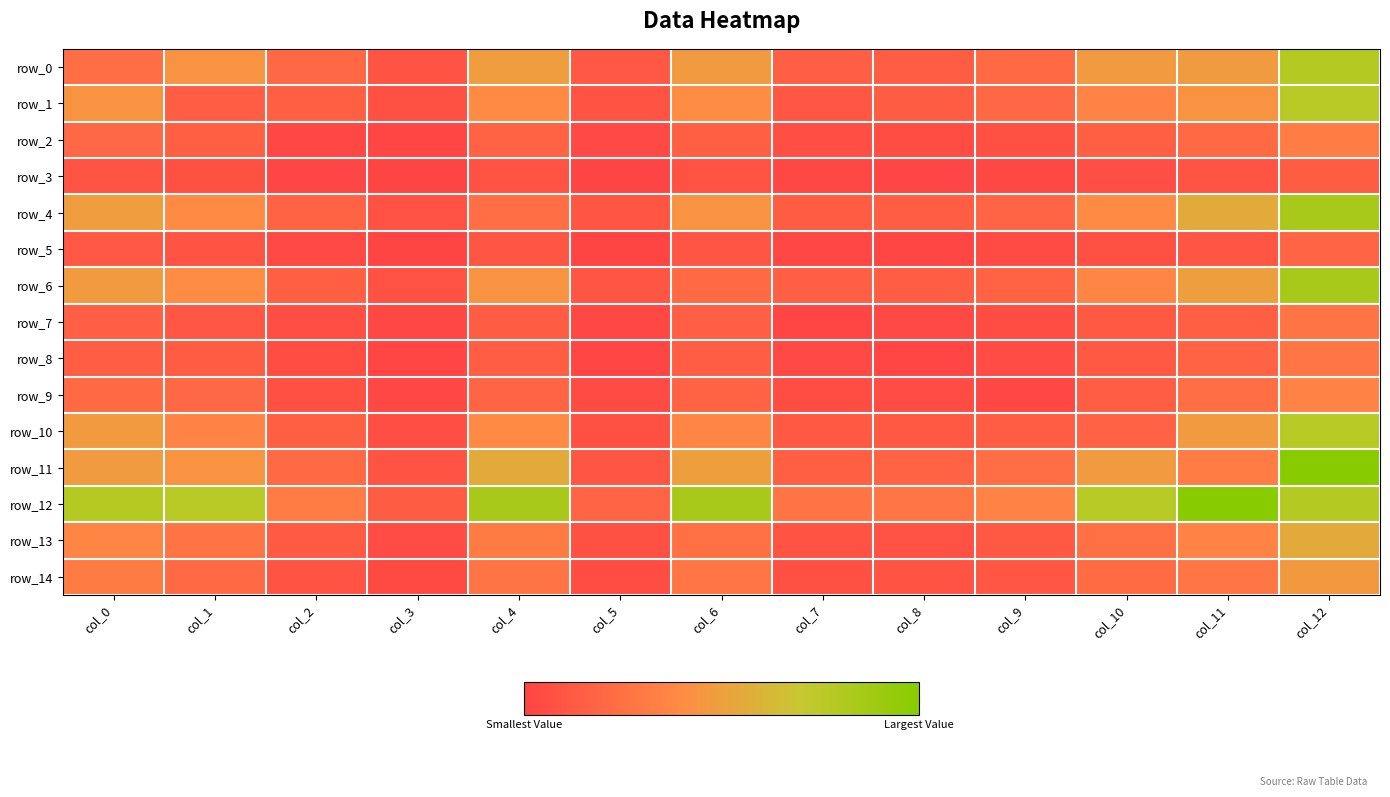

Reading right to left, list all the values displayed in this chart.

row_0: col_12=818	col_11=499	col_10=495	col_9=231	col_8=154	col_7=169	col_6=494	col_5=127	col_4=509	col_3=108	col_2=220	col_1=461	col_0=250
row_1: col_12=798	col_11=457	col_10=372	col_9=214	col_8=150	col_7=124	col_6=420	col_5=104	col_4=413	col_3=79	col_2=171	col_1=162	col_0=461
row_2: col_12=338	col_11=223	col_10=174	col_9=80	col_8=63	col_7=71	col_6=177	col_5=42	col_4=193	col_3=26	col_2=30	col_1=171	col_0=220
row_3: col_12=151	col_11=107	col_10=71	col_9=37	col_8=28	col_7=33	col_6=87	col_5=20	col_4=90	col_3=9	col_2=26	col_1=79	col_0=108
row_4: col_12=877	col_11=577	col_10=412	col_9=198	col_8=157	col_7=150	col_6=461	col_5=115	col_4=253	col_3=90	col_2=193	col_1=413	col_0=509
row_5: col_12=202	col_11=116	col_10=82	col_9=54	col_8=29	col_7=41	col_6=112	col_5=12	col_4=115	col_3=20	col_2=42	col_1=104	col_0=127
row_6: col_12=873	col_11=521	col_10=384	col_9=193	col_8=155	col_7=169	col_6=222	col_5=112	col_4=461	col_3=87	col_2=177	col_1=420	col_0=494
row_7: col_12=285	col_11=174	col_10=131	col_9=67	col_8=43	col_7=24	col_6=169	col_5=41	col_4=150	col_3=33	col_2=71	col_1=124	col_0=169
row_8: col_12=295	col_11=188	col_10=130	col_9=60	col_8=23	col_7=43	col_6=155	col_5=29	col_4=157	col_3=28	col_2=63	col_1=150	col_0=154
row_9: col_12=372	col_11=251	col_10=164	col_9=34	col_8=60	col_7=67	col_6=193	col_5=54	col_4=198	col_3=37	col_2=80	col_1=214	col_0=231
row_10: col_12=803	col_11=490	col_10=182	col_9=164	col_8=130	col_7=131	col_6=384	col_5=82	col_4=412	col_3=71	col_2=174	col_1=372	col_0=495
row_11: col_12=1034	col_11=333	col_10=490	col_9=251	col_8=188	col_7=174	col_6=521	col_5=116	col_4=577	col_3=107	col_2=223	col_1=457	col_0=499
row_12: col_12=819	col_11=1034	col_10=803	col_9=372	col_8=295	col_7=285	col_6=873	col_5=202	col_4=877	col_3=151	col_2=338	col_1=798	col_0=818
row_13: col_12=573	col_11=370	col_10=272	col_9=130	col_8=95	col_7=109	col_6=267	col_5=79	col_4=329	col_3=61	col_2=140	col_1=284	col_0=383
row_14: col_12=488	col_11=291	col_10=242	col_9=118	col_8=101	col_7=80	col_6=296	col_5=65	col_4=289	col_3=46	col_2=103	col_1=227	col_0=325